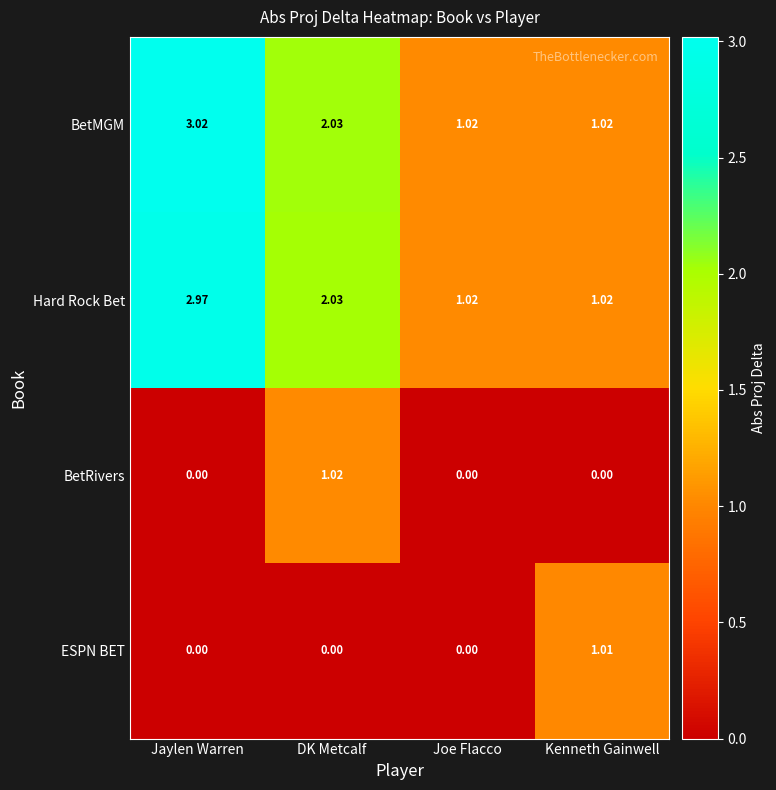

Between DK Metcalf and Kenneth Gainwell, which series saw the biggest shift?

BetRivers